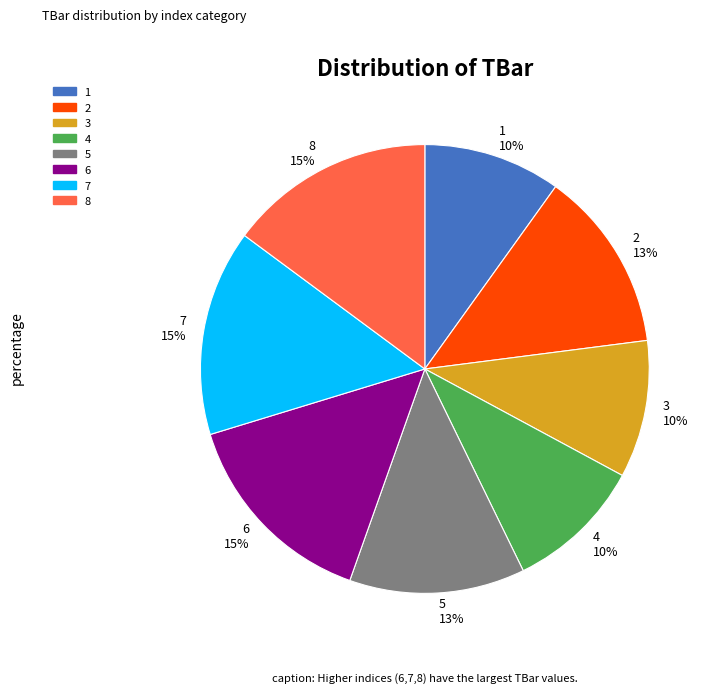

Approximately how many times larger is the value at 5 13% compared to 4 10%?

1.3